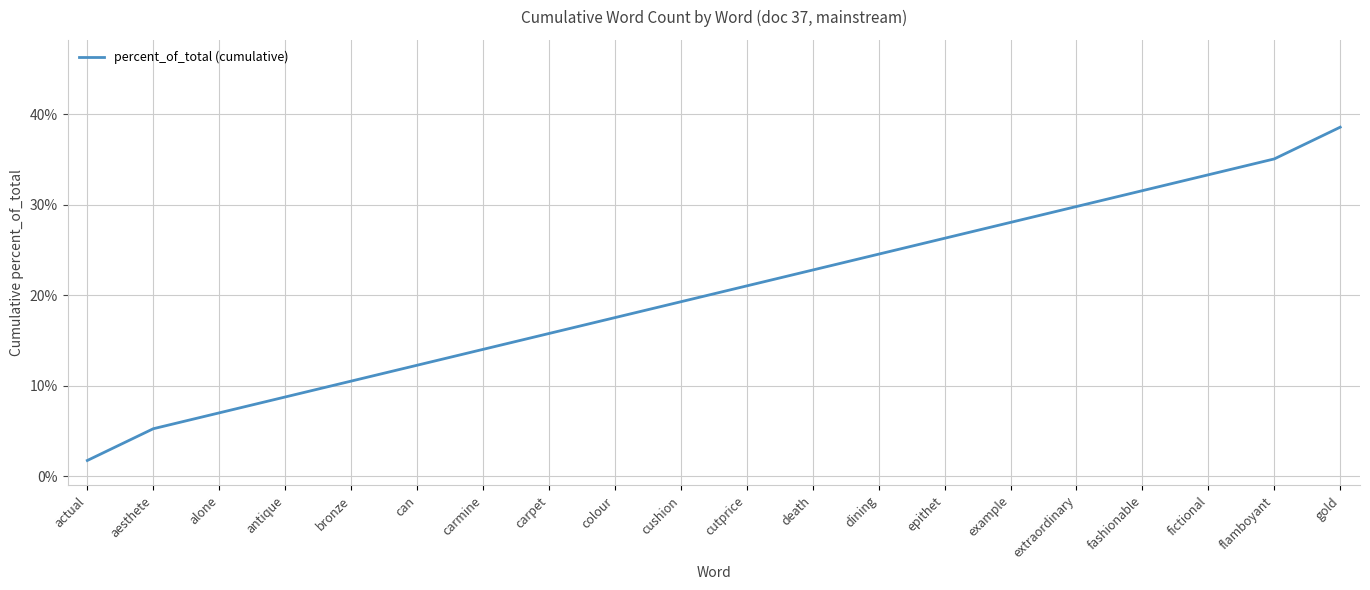

List the labels in order of value, largest first.

gold, flamboyant, fictional, fashionable, extraordinary, example, epithet, dining, death, cutprice, cushion, colour, carpet, carmine, can, bronze, antique, alone, aesthete, actual